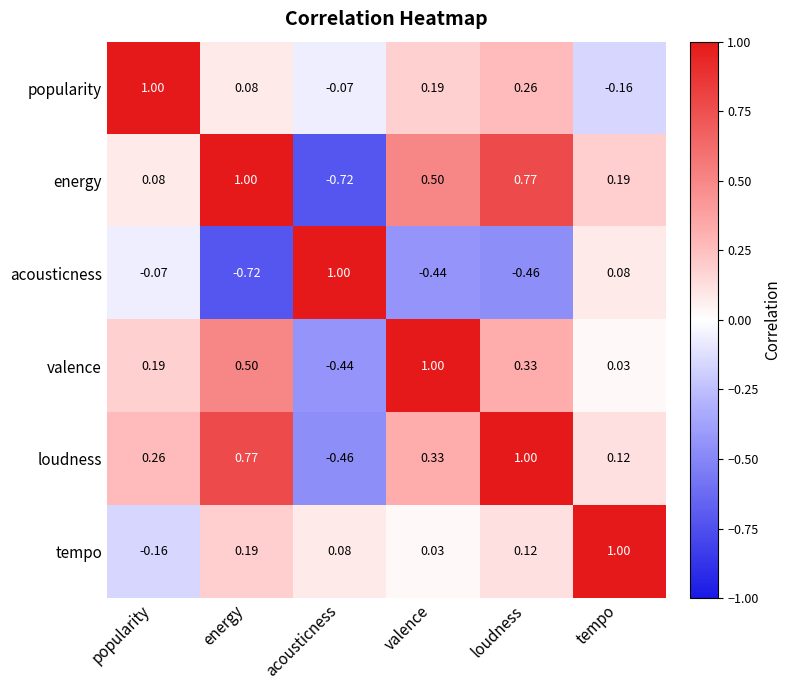

Rank the categories by popularity value from highest to lowest.

popularity, loudness, valence, energy, acousticness, tempo